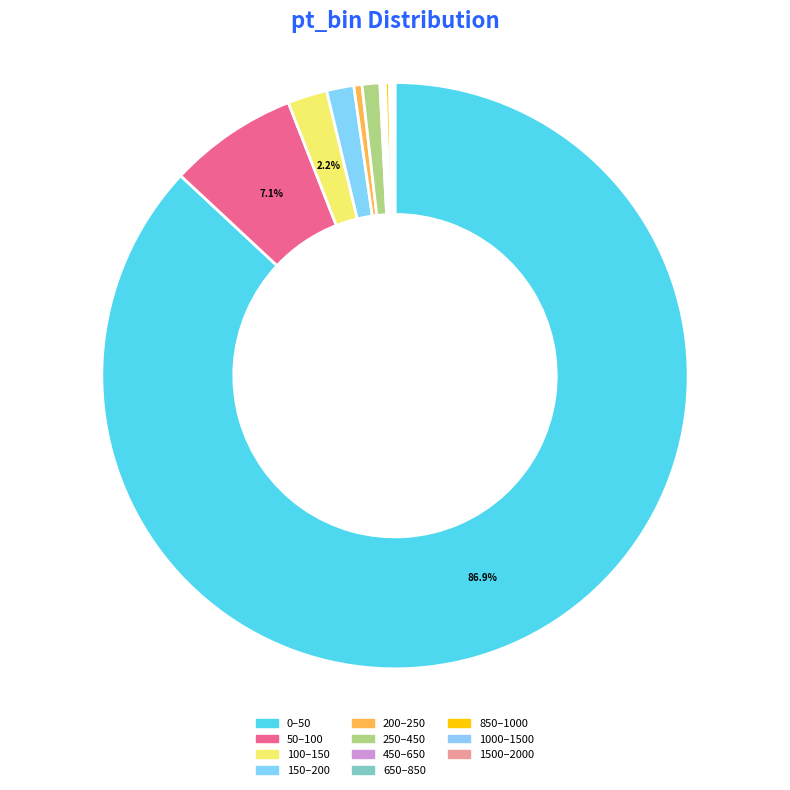

Between 200–250 and 850–1000, which is larger?

200–250